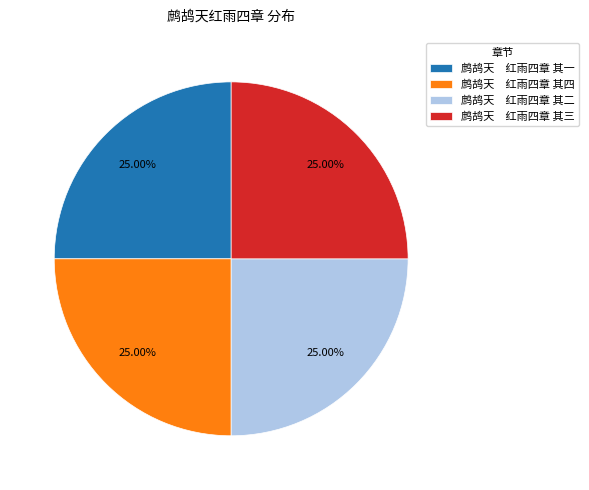

Approximately how many times larger is the value at 鹧鸪天 红雨四章 其二 compared to 鹧鸪天 红雨四章 其一?

1.0